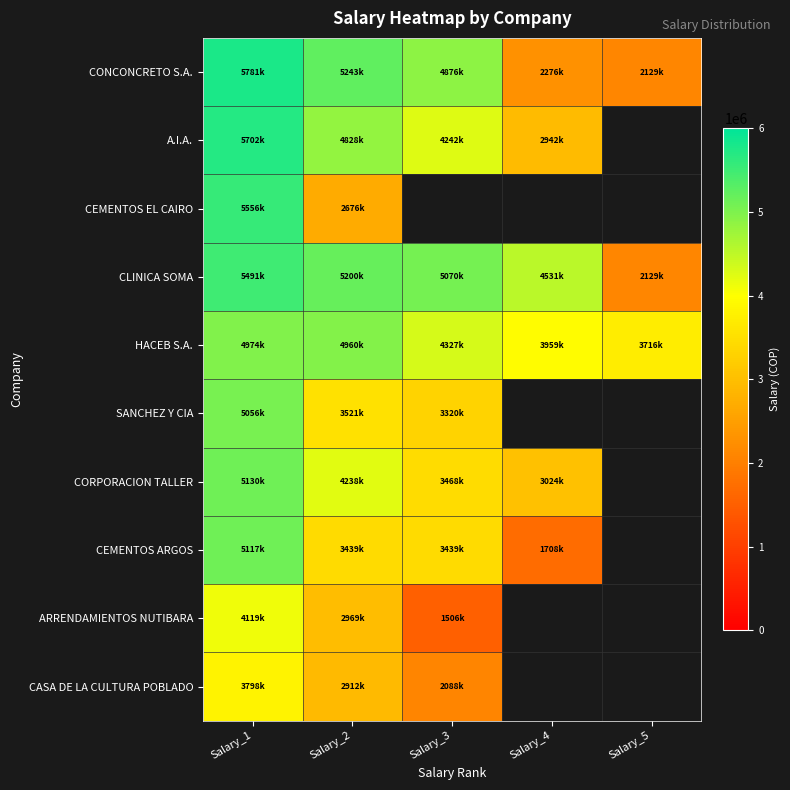

List the series in order of their peak value, lowest first.

CASA DE LA CULTURA POBLADO, ARRENDAMIENTOS NUTIBARA, HACEB S.A., SANCHEZ Y CIA, CEMENTOS ARGOS, CORPORACION TALLER, CLINICA SOMA, CEMENTOS EL CAIRO, A.I.A., CONCONCRETO S.A.